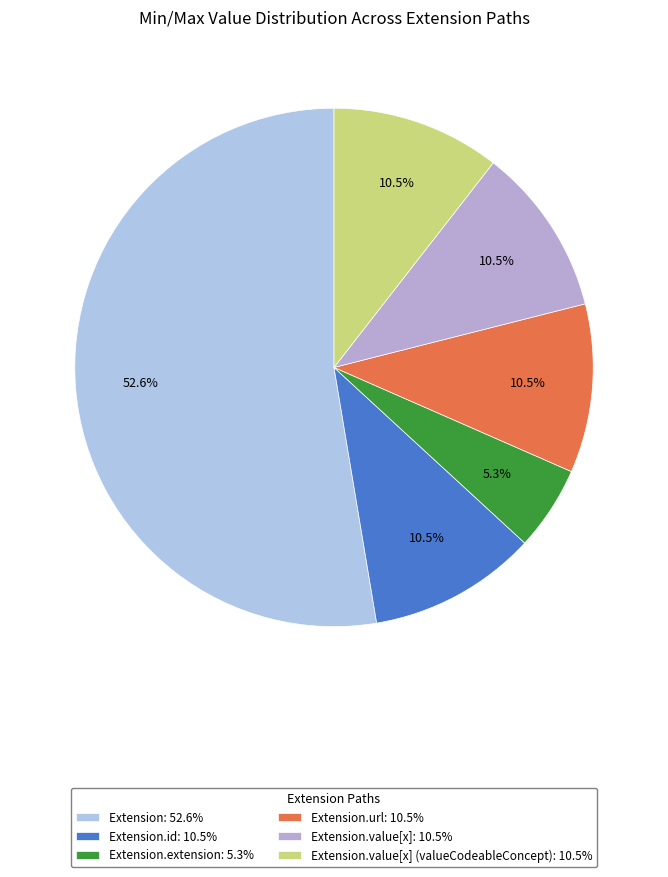

How many segments does this pie chart have?

6